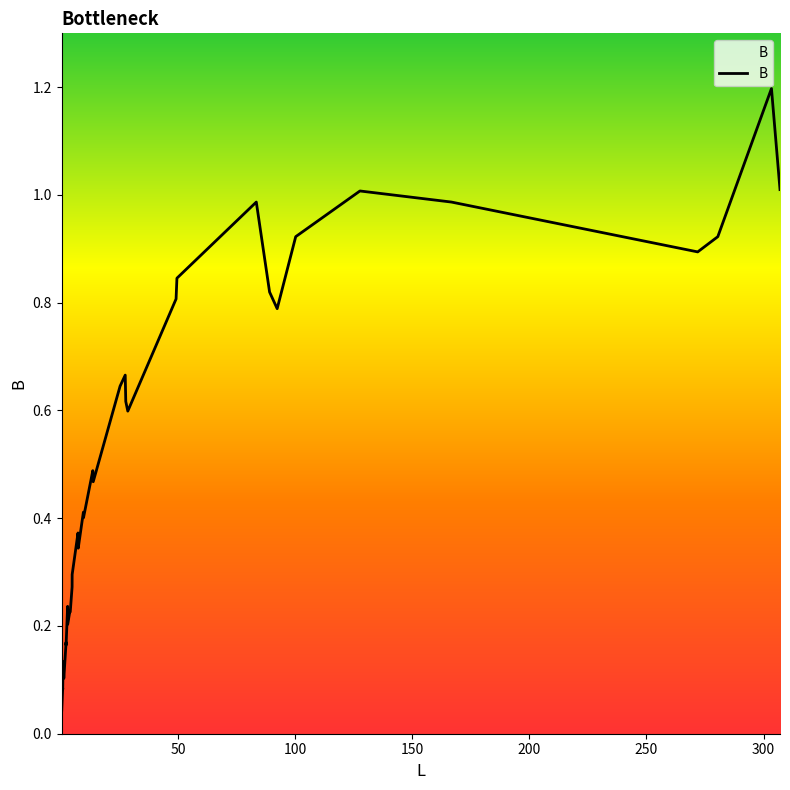

Reading left to right, extract all data points from this chart.

0.0	0.0	0.1	0.1	0.1	0.1	0.1	0.2	0.2	0.2	0.2	0.2	0.2	0.3	0.3	0.4	0.3	0.4	0.4	0.5	0.5	0.6	0.7	0.6	0.6	0.8	0.8	1.0	0.8	0.8	0.9	1.0	1.0	0.9	0.9	1.2	1.0